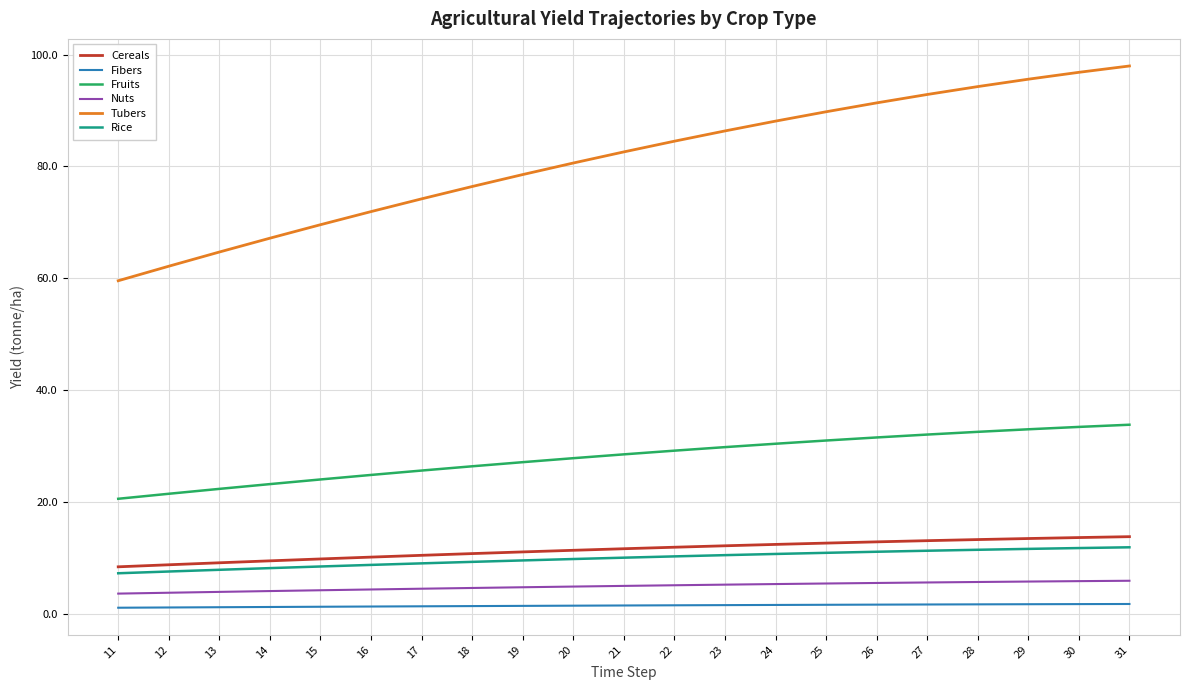

The Rice series shows 15.1 at 15. True or false?

False